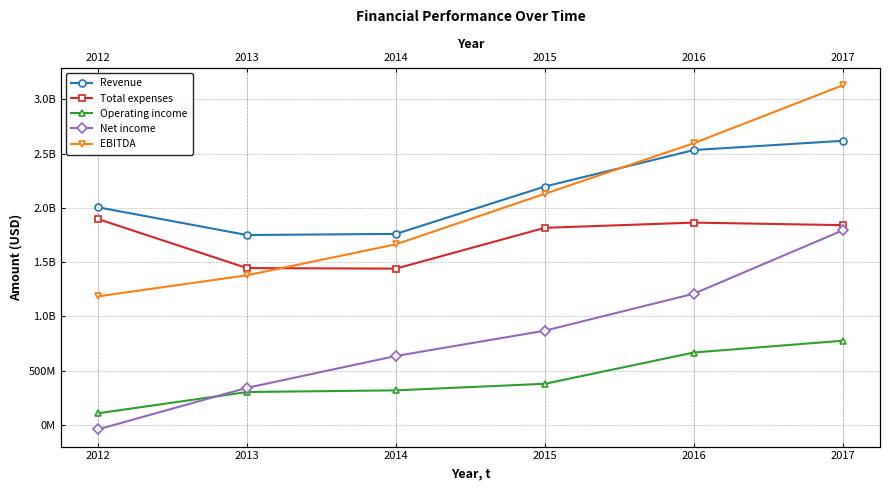

What is the average value of the EBITDA series?

2014370500